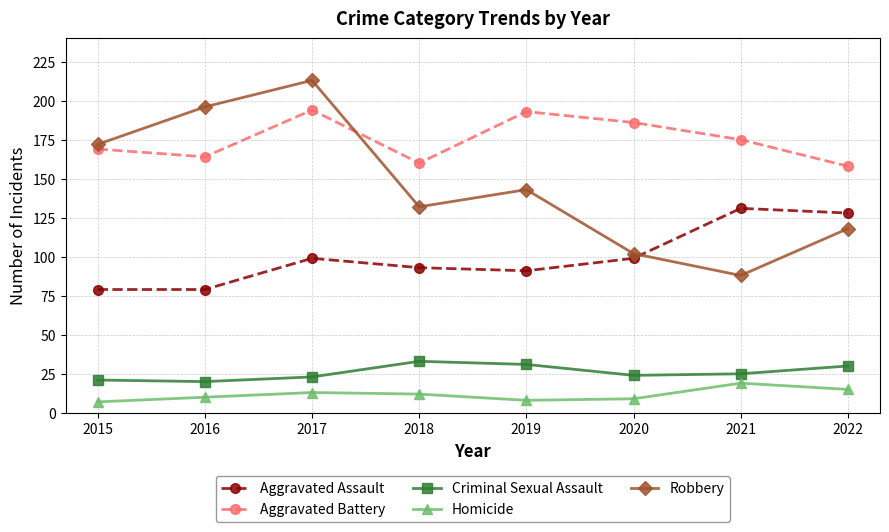

What is the total value across all series at 2016?

469